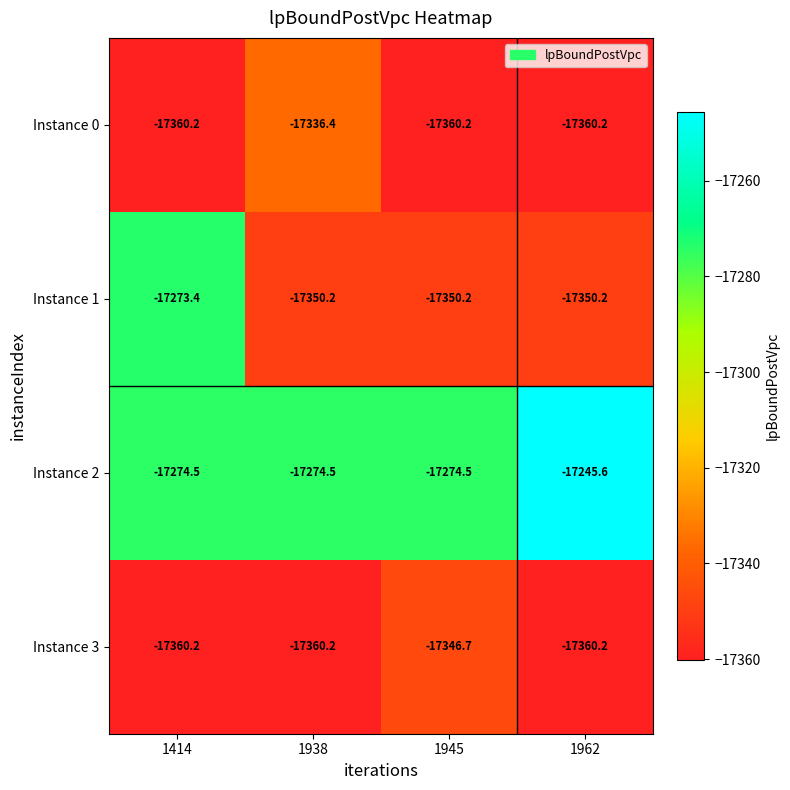

Which series changed the most between 1938 and 1962?

Instance 2